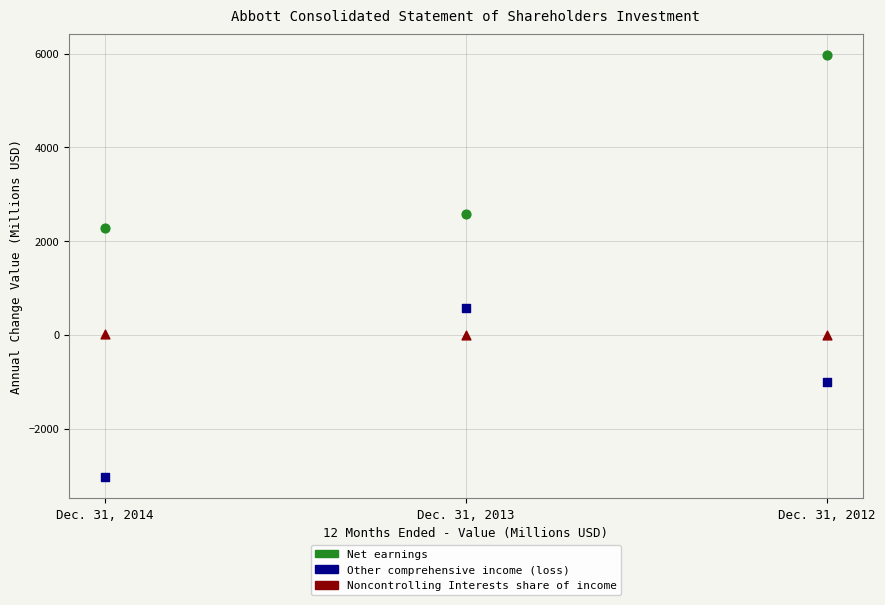

In the Other comprehensive income (loss) series, what Y value is closest to -1234?

-997